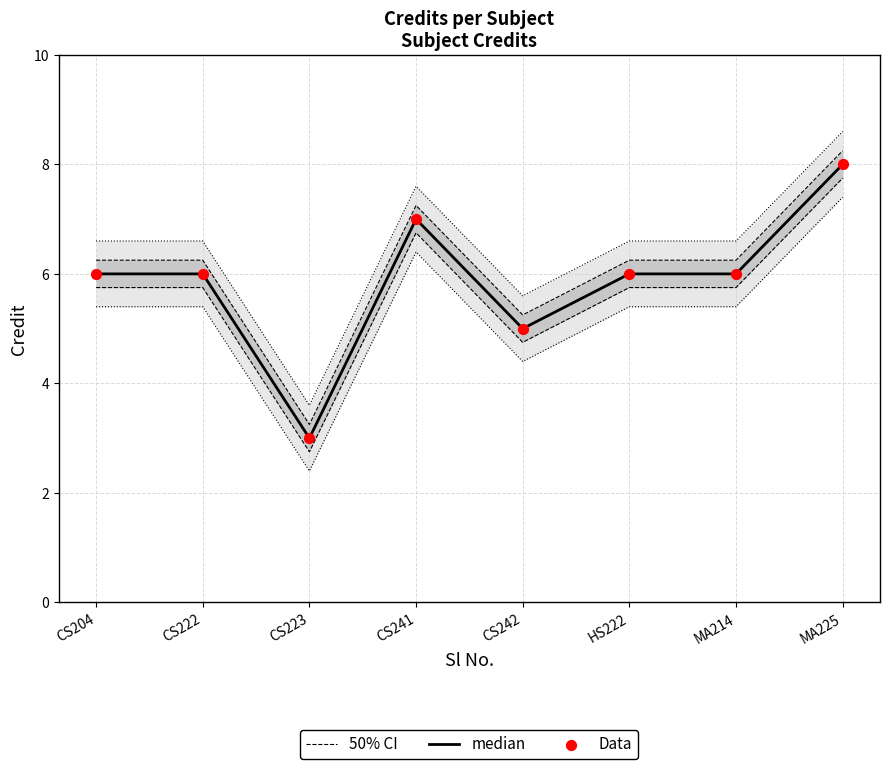

Is the value of median at CS223 greater than the value of Data at CS223?

No